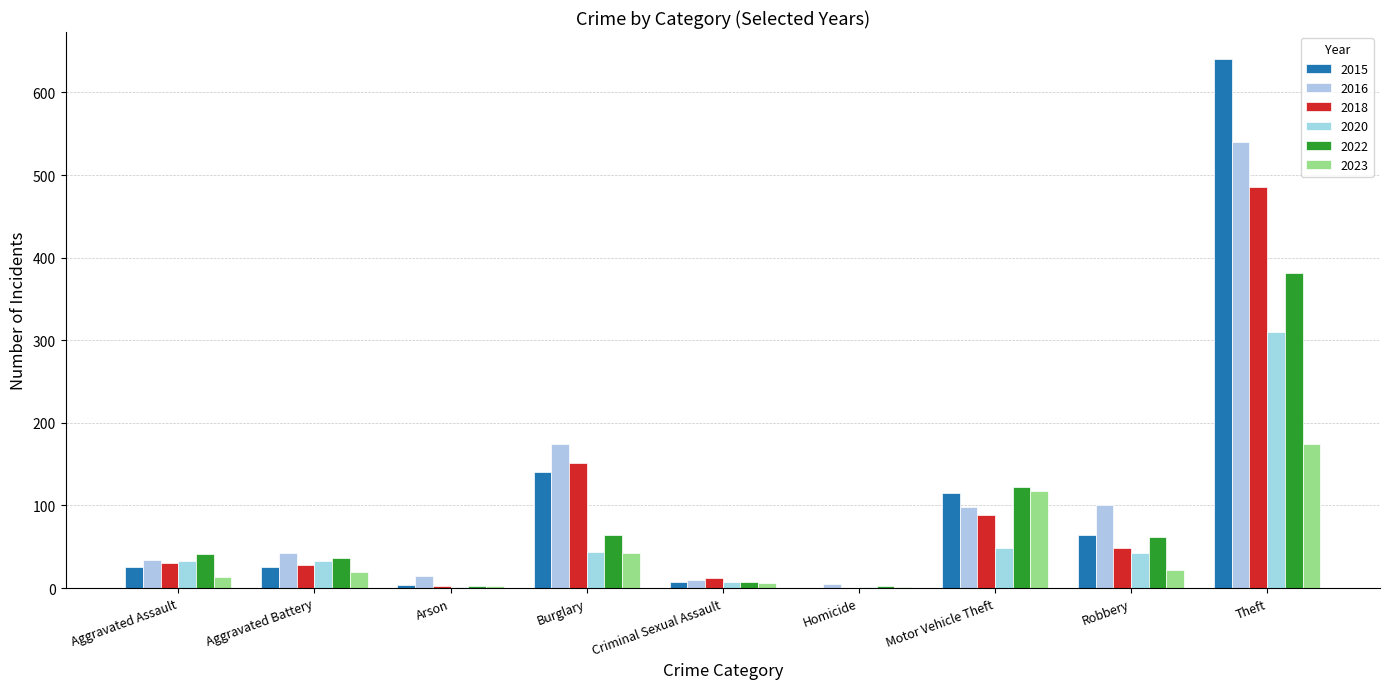

What is the average value of the 2016 series?

113